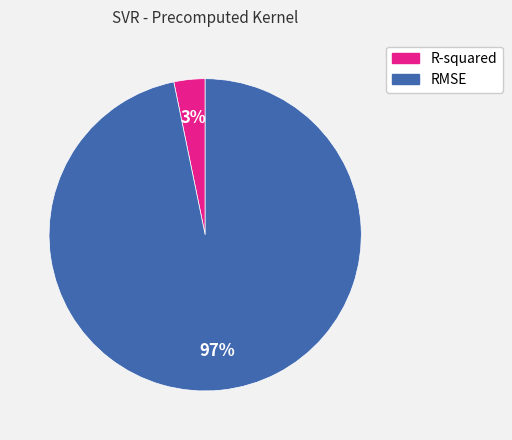

How many slices are in this pie chart?

2